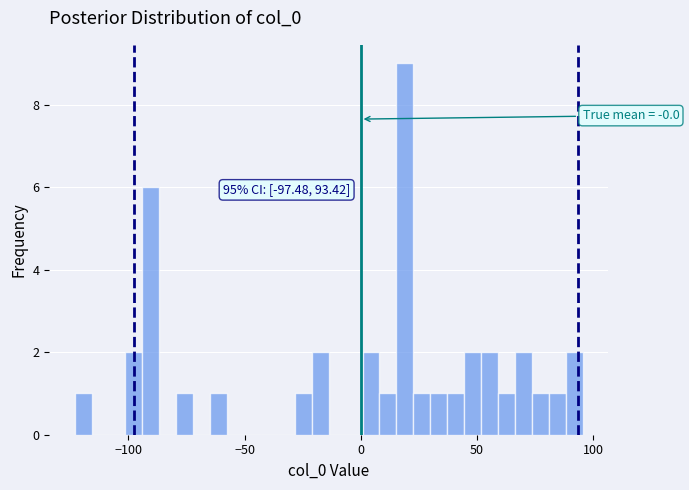

Around what value on the x-axis is the tallest bar? Give the approximate position of its centre, as read against the axis.

20